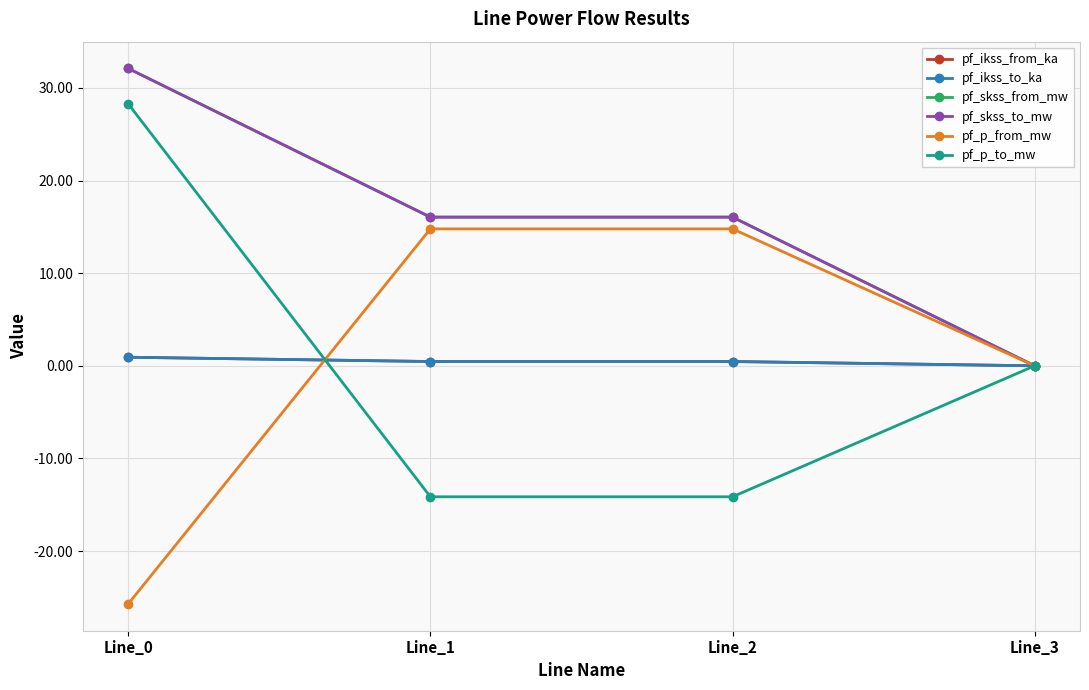

Which category has the highest value across all series?

Line_0